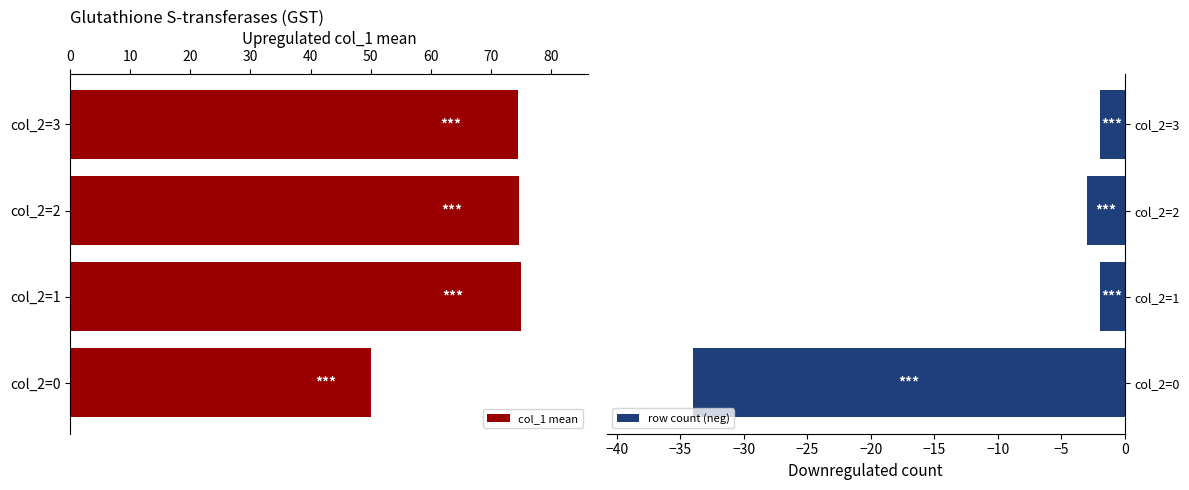

How many distinct data groups are displayed?

2